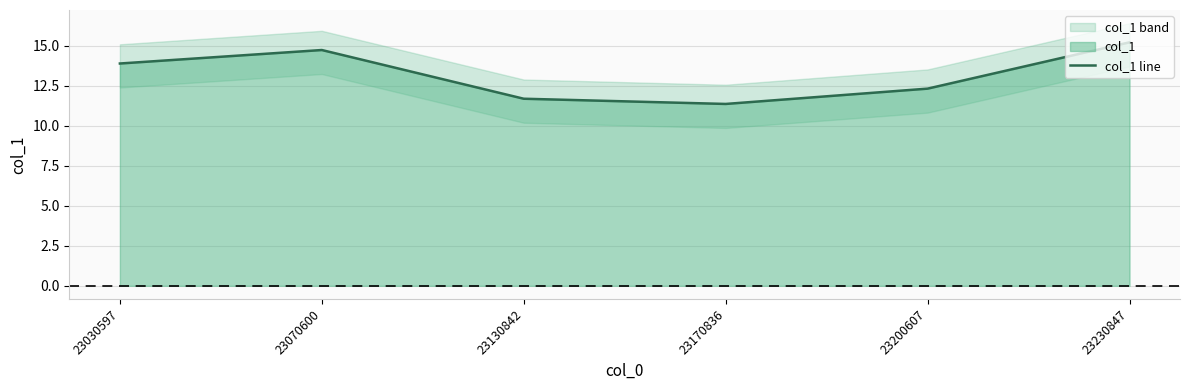

Does the chart display data point markers on the line(s)?

No